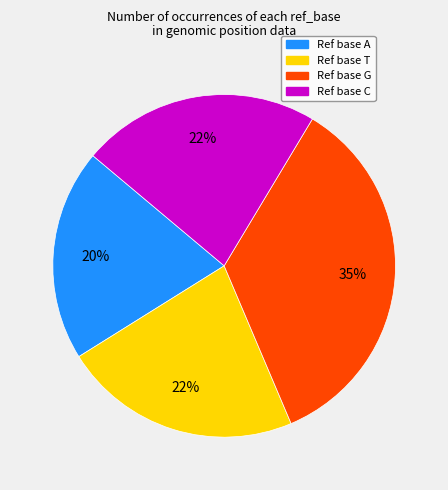

To the nearest percent, what is the average slice percentage?

25%